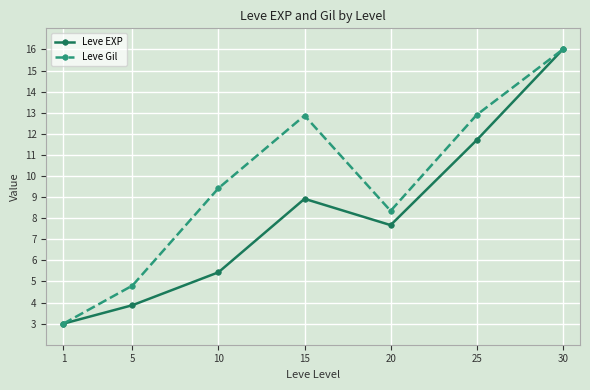

Reading right to left, extract all data points from this chart.

Leve EXP: 16.0	11.7	7.7	8.9	5.4	3.9	3.0
Leve Gil: 16.0	12.9	8.3	12.9	9.4	4.8	3.0